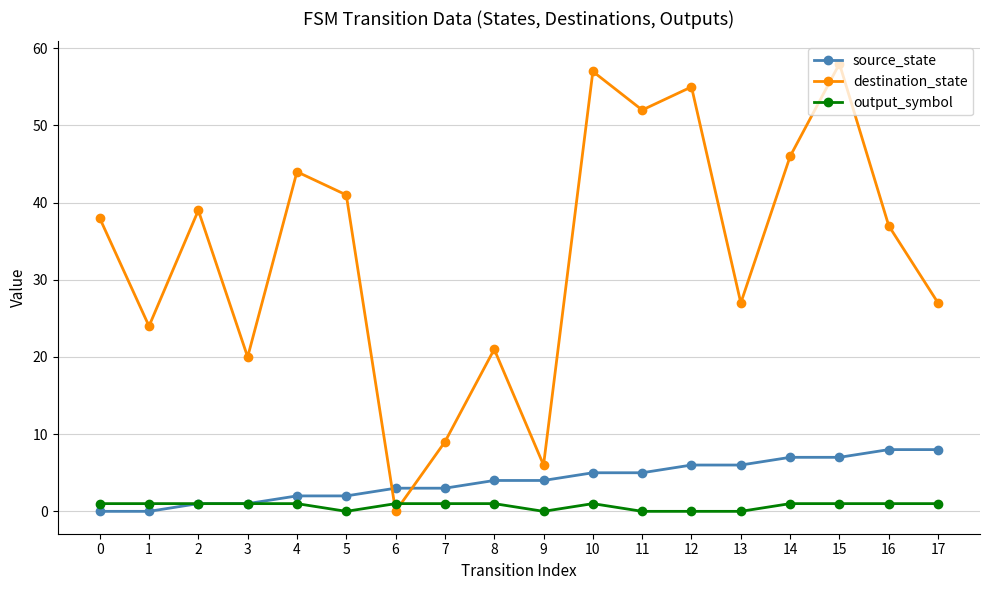

In destination_state, how many points are higher than both neighbors (excluding endpoints)?

6